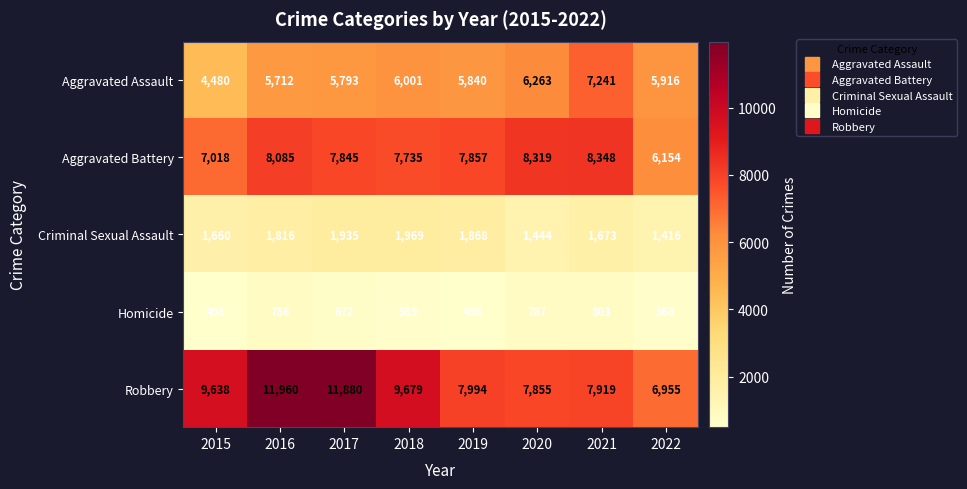

Which series changed the most between 2016 and 2018?

Robbery